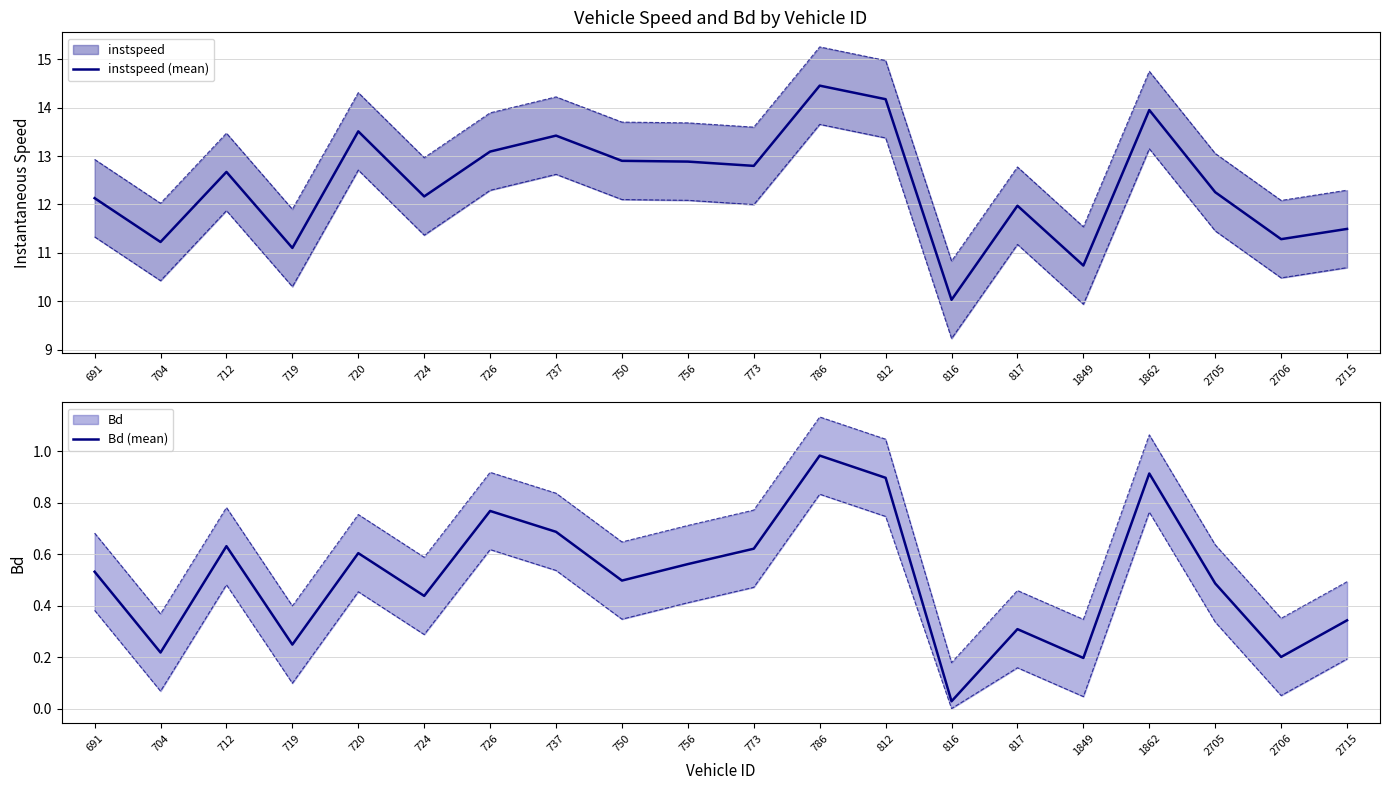

True or false: instspeed (mean) and Bd (mean) cross at least once.

False